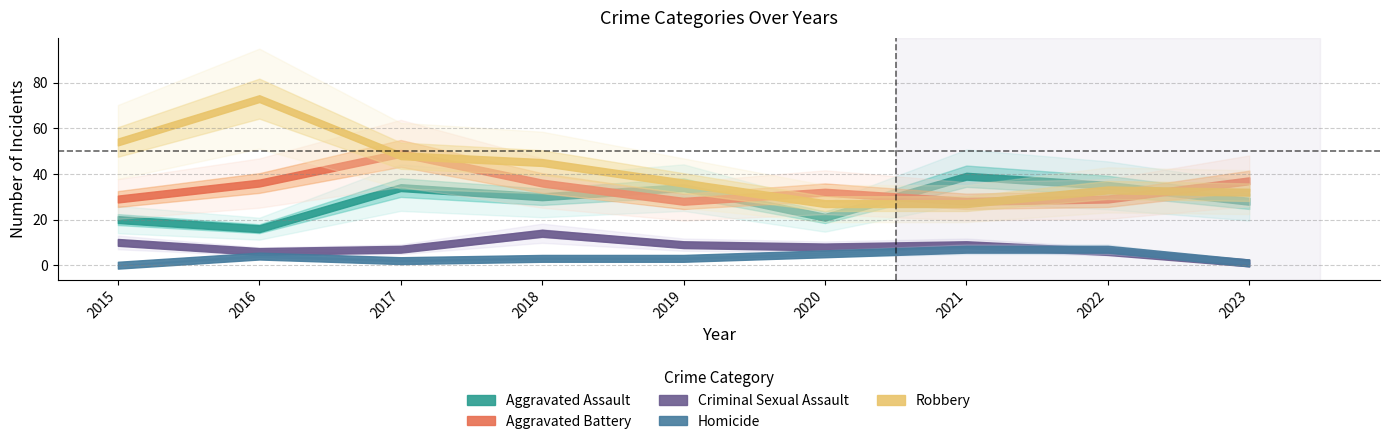

Does the chart display data point markers on the line(s)?

No